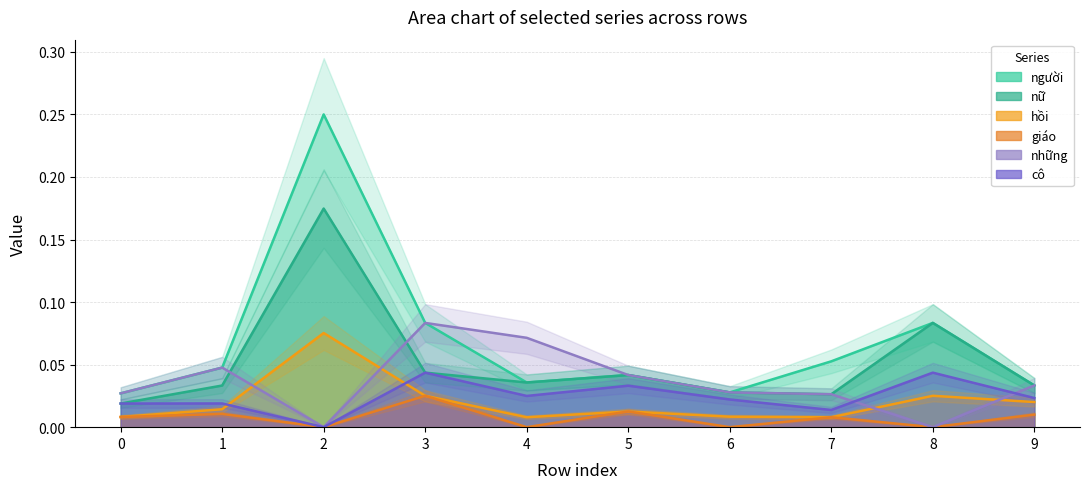

True or false: những and cô cross at least once.

True